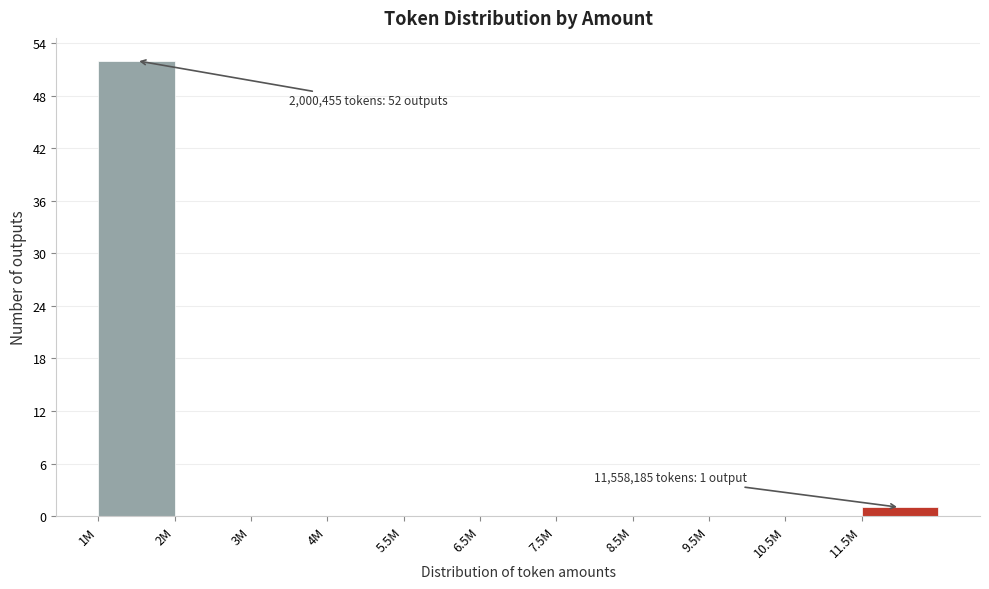

Reading left to right, extract all data points from this chart.

1M=52	2M=0	3M=0	4M=0	5.5M=0	6.5M=0	7.5M=0	8.5M=0	9.5M=0	10.5M=0	11.5M=1